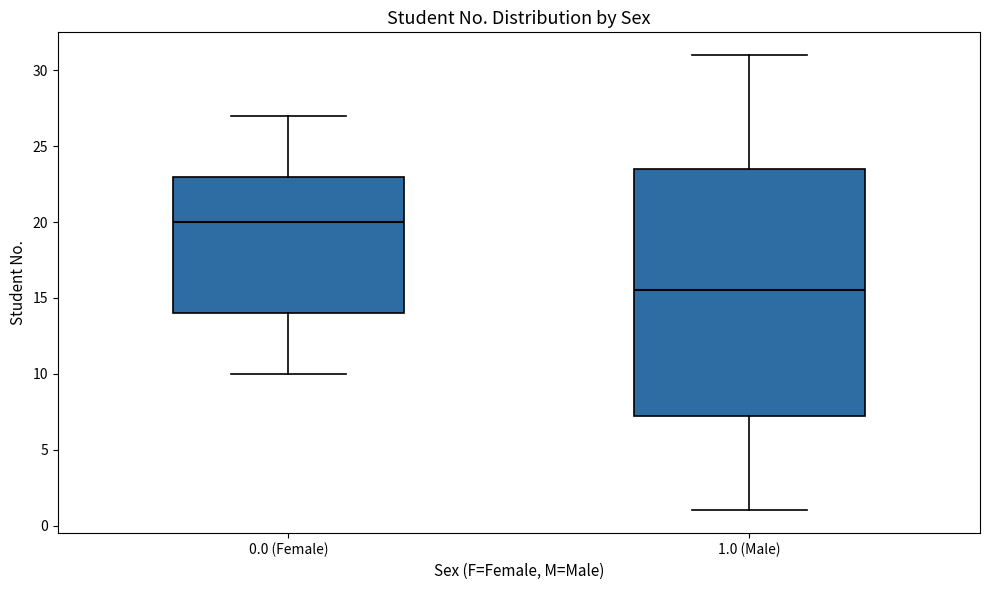

Reading left to right, transcribe this box plot: for each box, give where its median line is, the range the box spans, and where its two whiskers end, as read against the y-axis. The values are not printed on the chart, so give them approximately, as read against the axis.

0.0 (Female): median 20.0, box 14.0 to 23.0, whiskers 10.0 to 27.0
1.0 (Male): median 15.5, box 7.5 to 23.5, whiskers 1.0 to 31.0